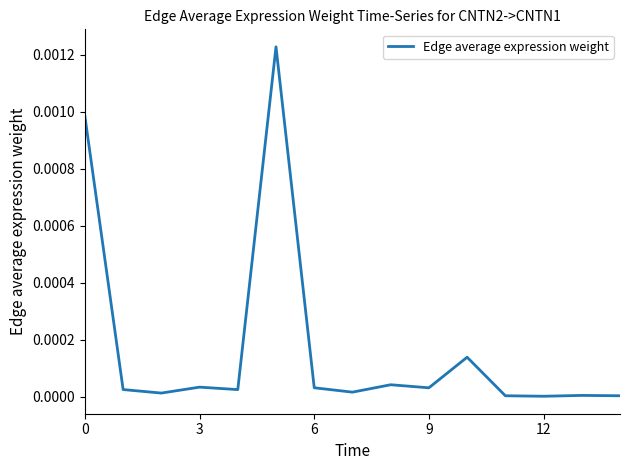

How many interior local valleys (lower than both neighbors) does the data have?

5